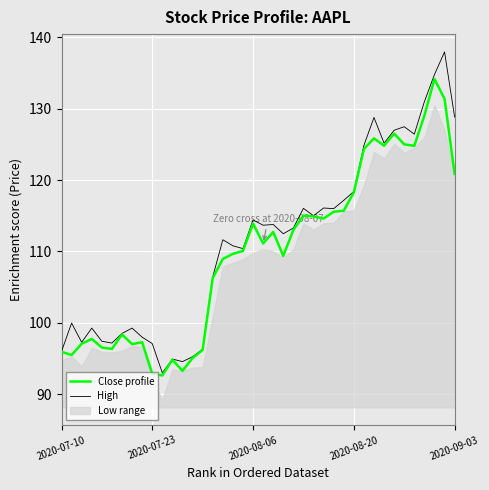

True or false: High has more than 0 interior local peaks.

True